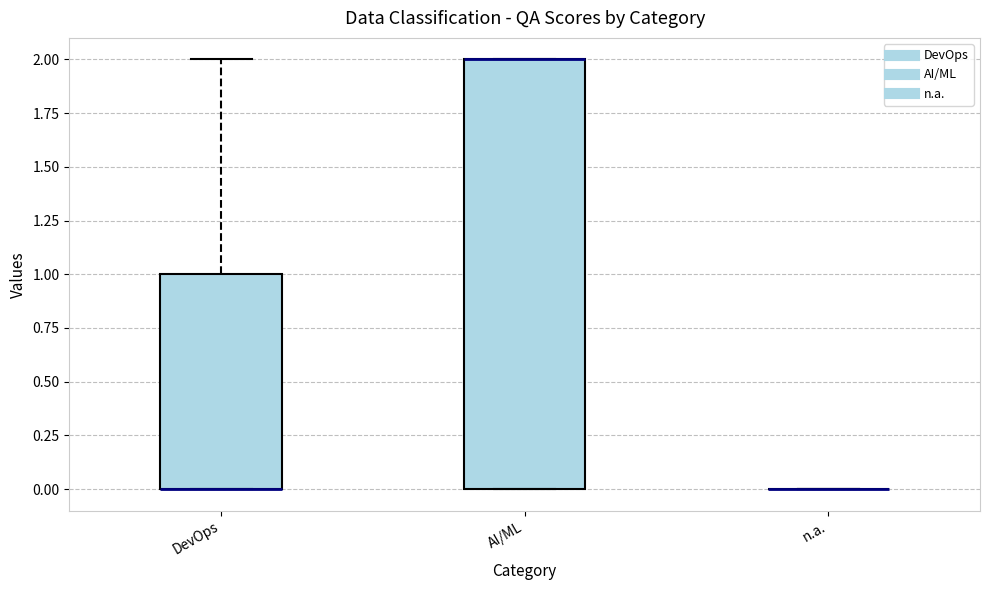

Where is the upper edge of the box for AI/ML on the y-axis? The values are not printed on the chart, so give them approximately, as read against the axis.

2